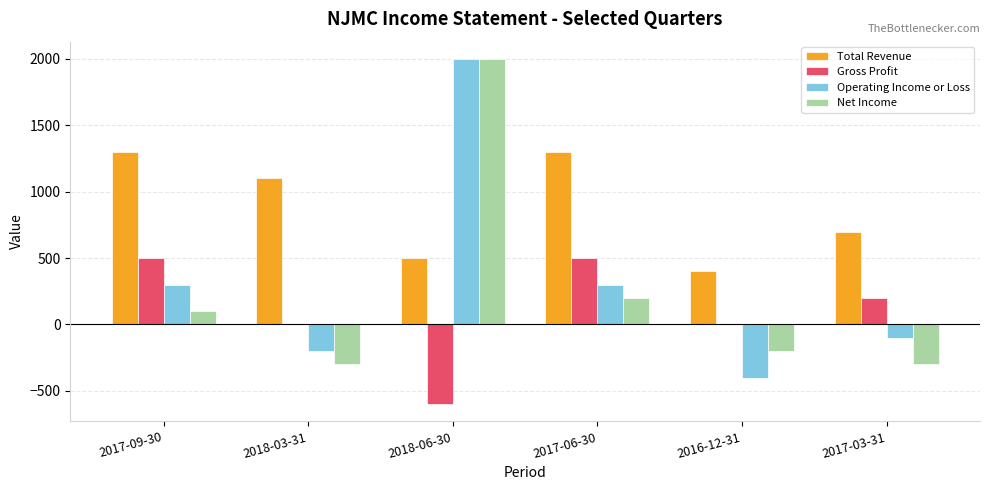

Is the value of Gross Profit at 2018-03-31 greater than the value of Net Income at 2018-06-30?

No